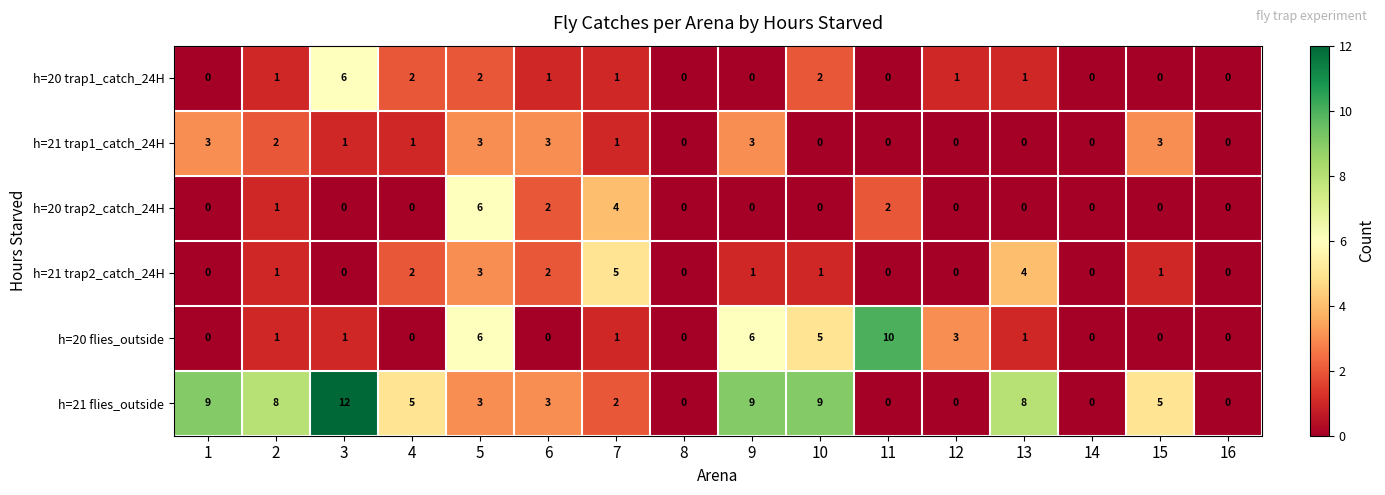

Is it true that h=21 flies_outside equals 2 at 4?

False